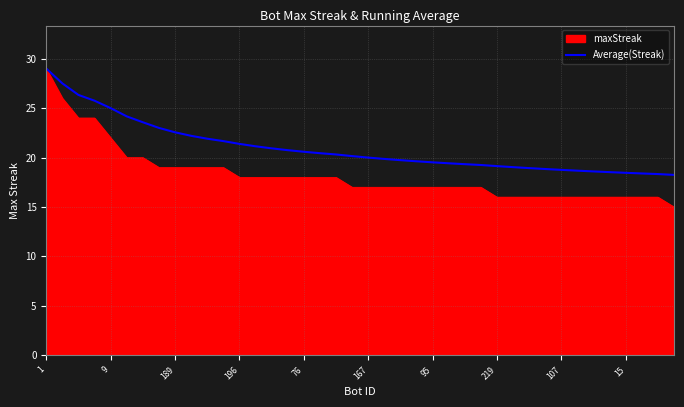

What is the greatest value displayed?

29.0